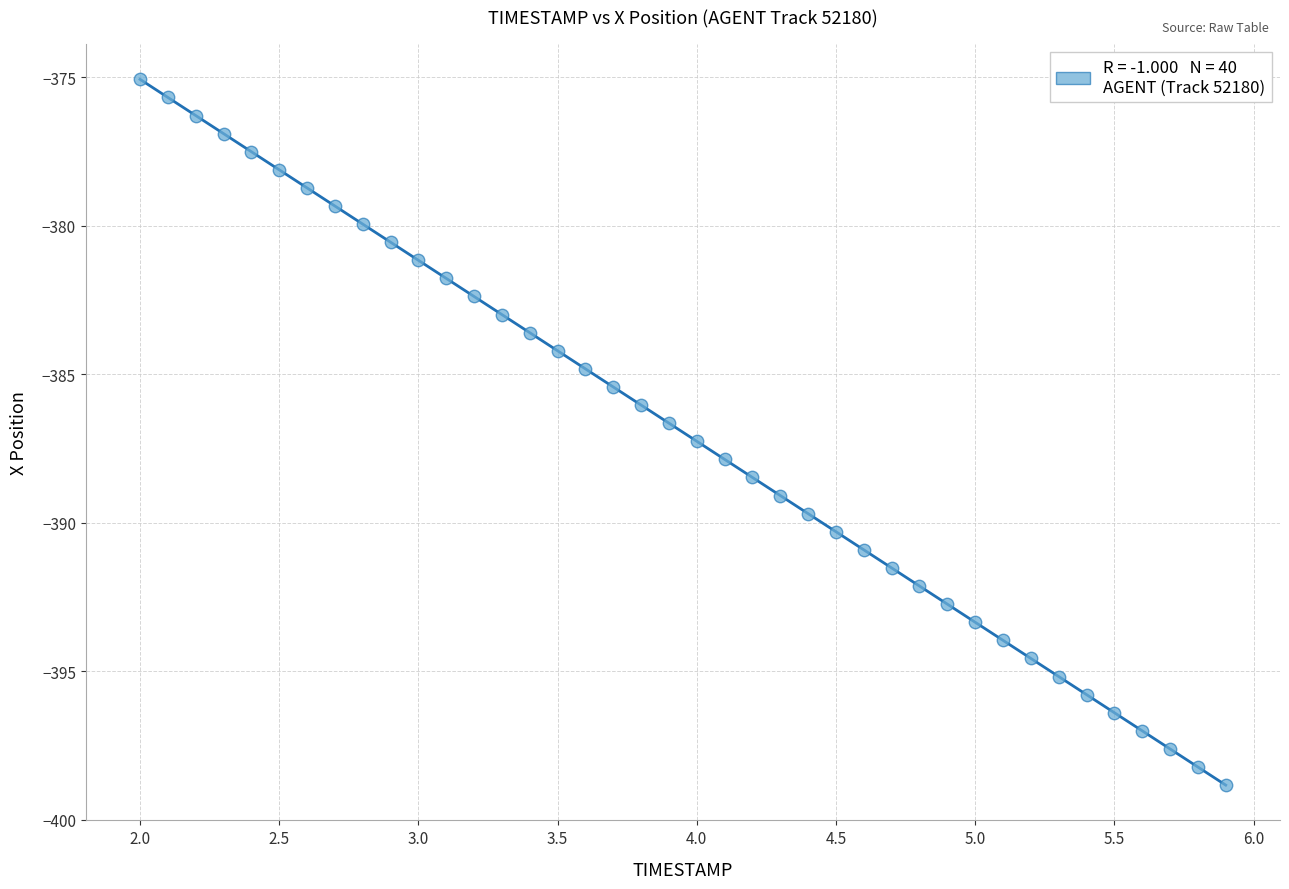

What is the range of X values (max minus min)?

3.9